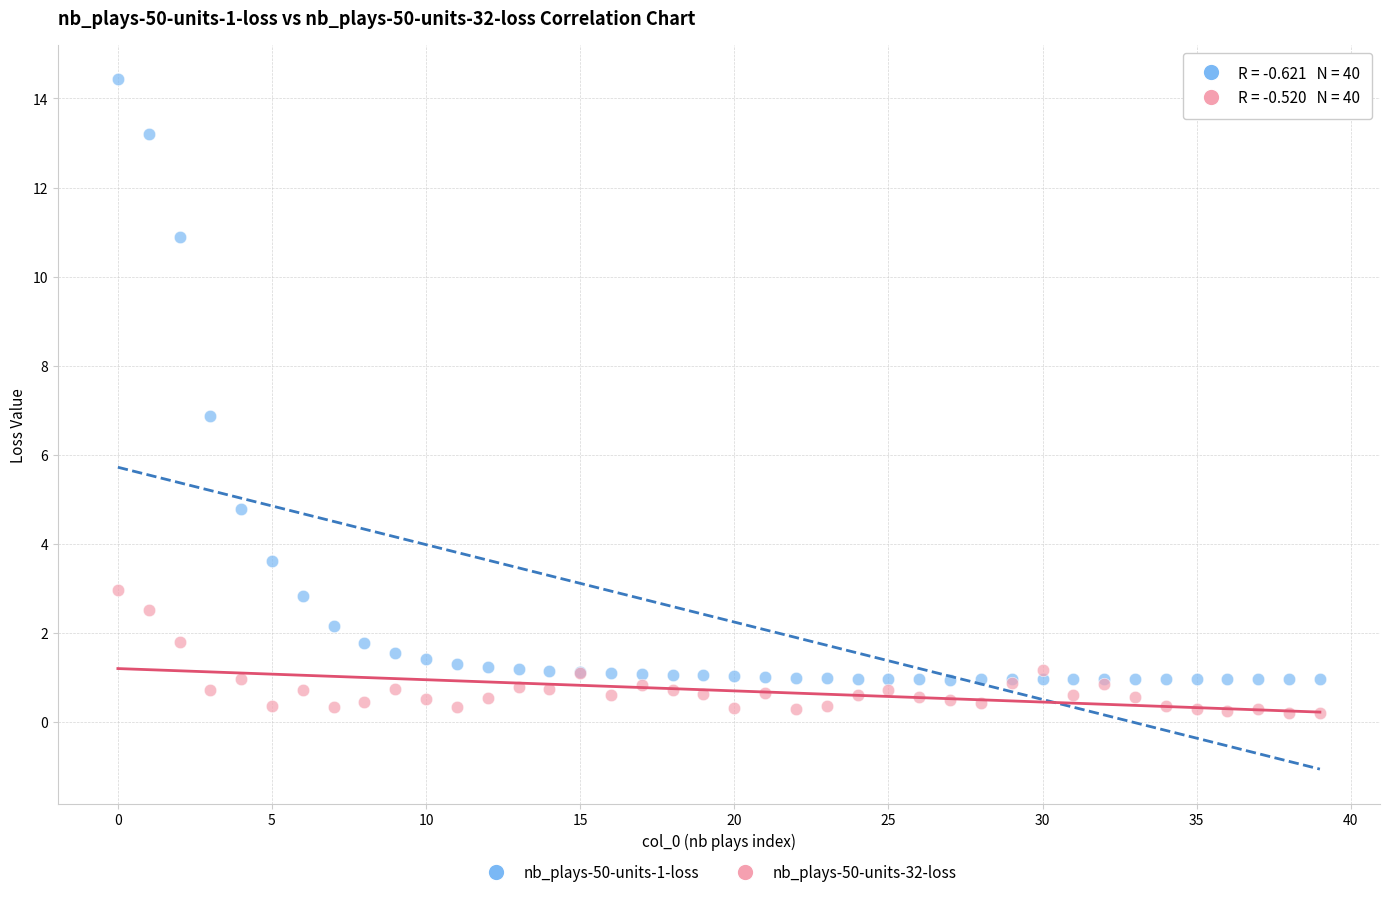

Which series reaches the maximum Y coordinate?

nb_plays-50-units-1-loss